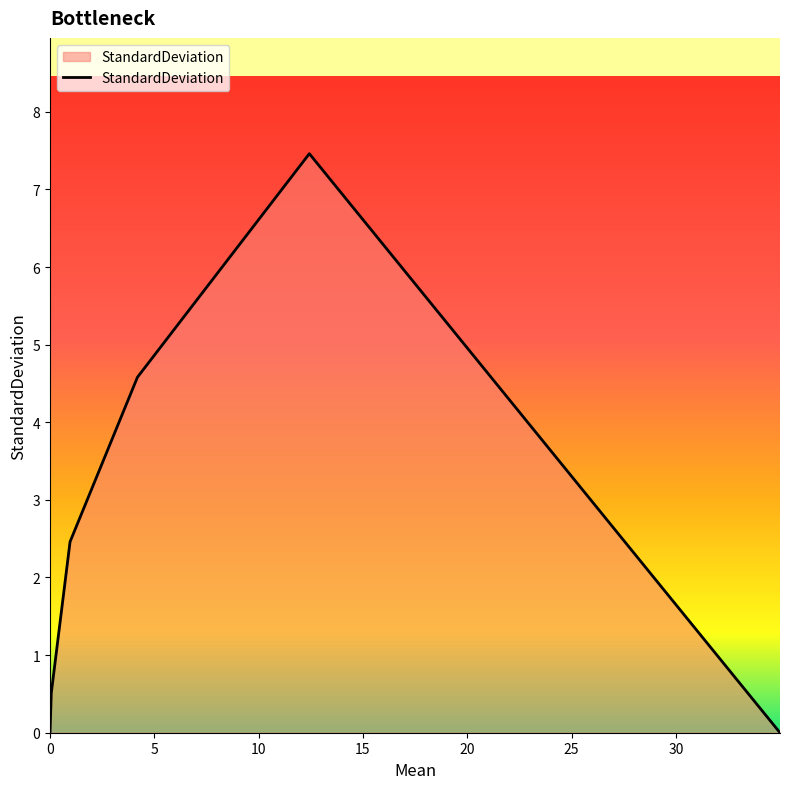

Does the chart have visible grid lines?

No